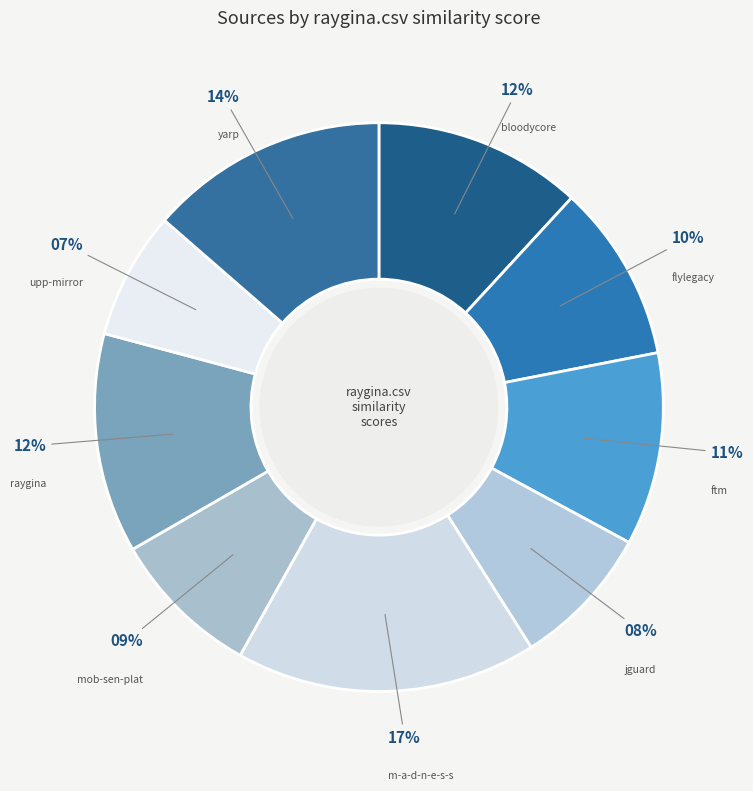

How many slices are in this pie chart?

9